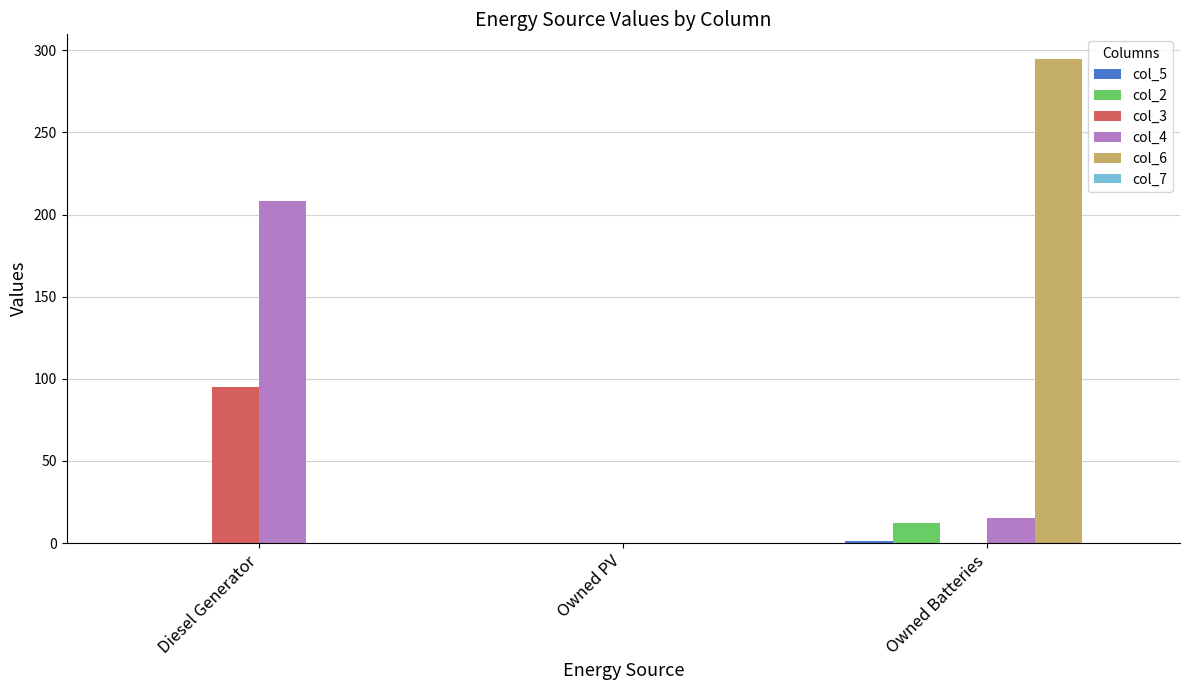

True or false: col_3 has a value of 0 at Owned Batteries.

True